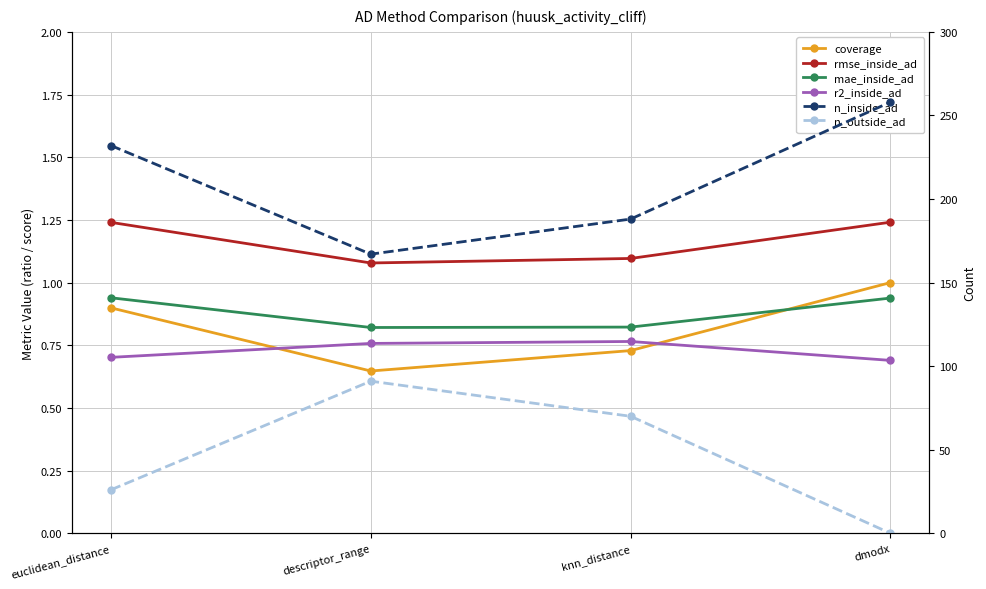

Reading left to right, transcribe all the data shown in this chart.

coverage: euclidean_distance=0.9	descriptor_range=0.6	knn_distance=0.7	dmodx=1.0
rmse_inside_ad: euclidean_distance=1.2	descriptor_range=1.1	knn_distance=1.1	dmodx=1.2
mae_inside_ad: euclidean_distance=0.9	descriptor_range=0.8	knn_distance=0.8	dmodx=0.9
r2_inside_ad: euclidean_distance=0.7	descriptor_range=0.8	knn_distance=0.8	dmodx=0.7
n_inside_ad: euclidean_distance=232.0	descriptor_range=167.0	knn_distance=188.0	dmodx=258.0
n_outside_ad: euclidean_distance=26.0	descriptor_range=91.0	knn_distance=70.0	dmodx=0.0